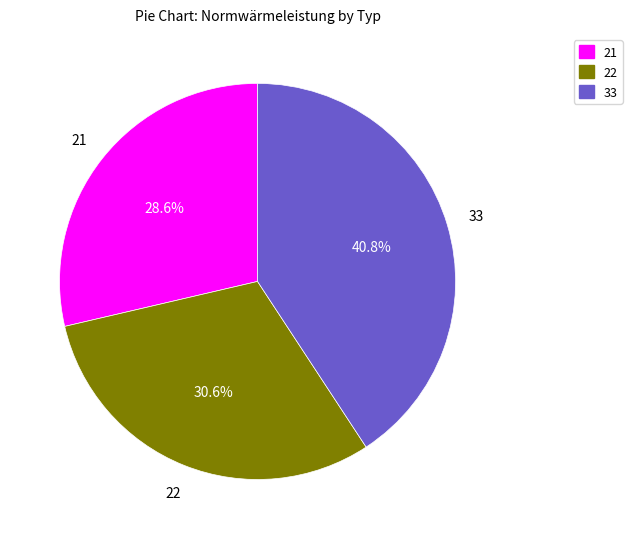

Is there any slice that represents more than half of the pie?

No